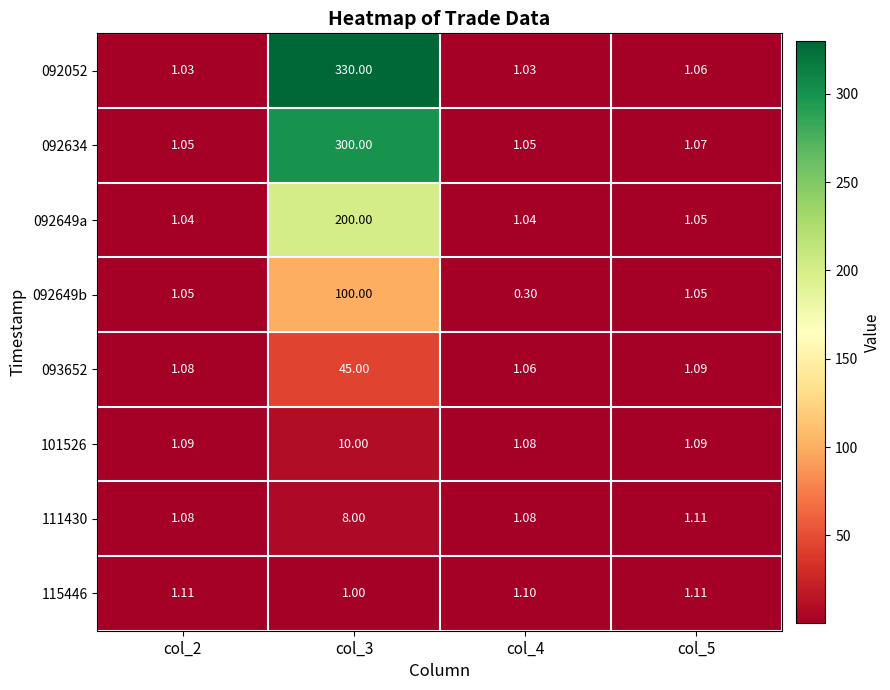

Is the value of 115446 at col_4 greater than the value of 092052 at col_2?

Yes